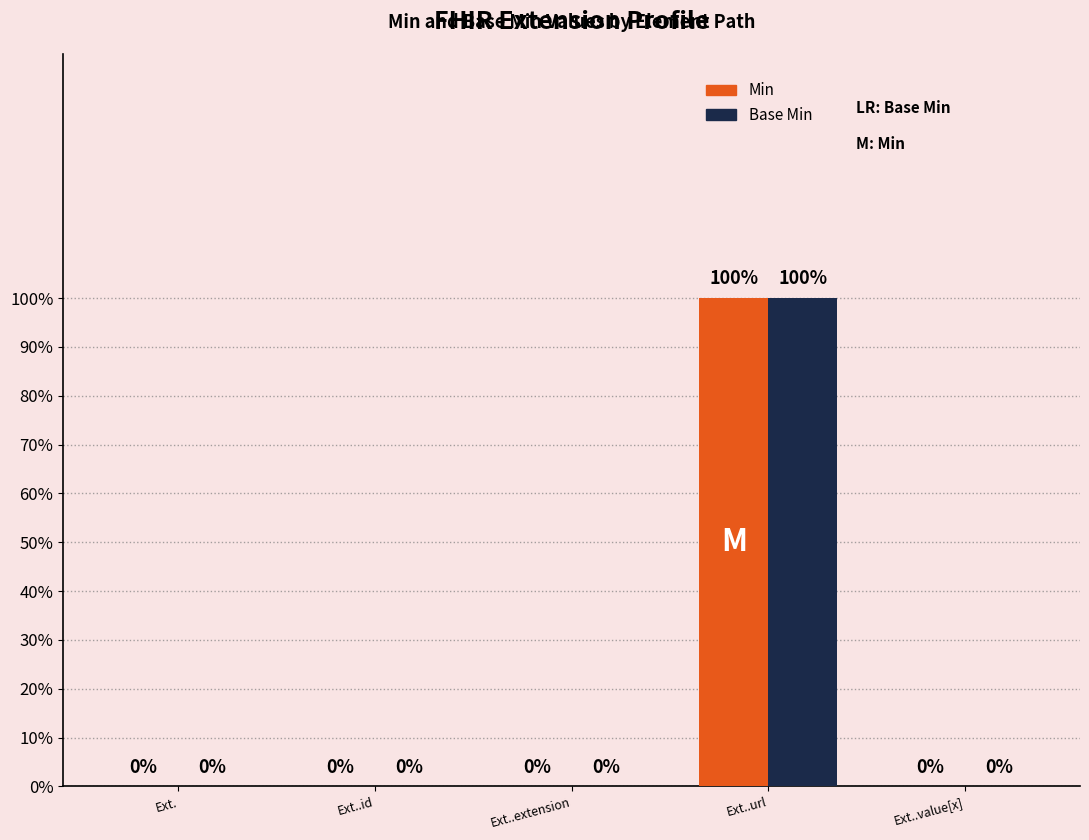

List the series in order of their peak value, highest first.

Min, Base Min